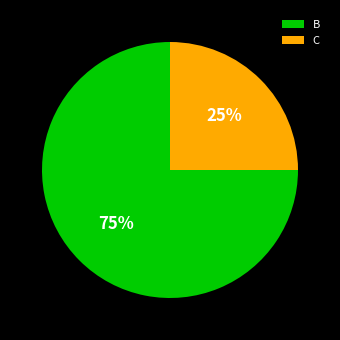

To the nearest percent, what is the difference between the largest and smallest slice percentages?

50%